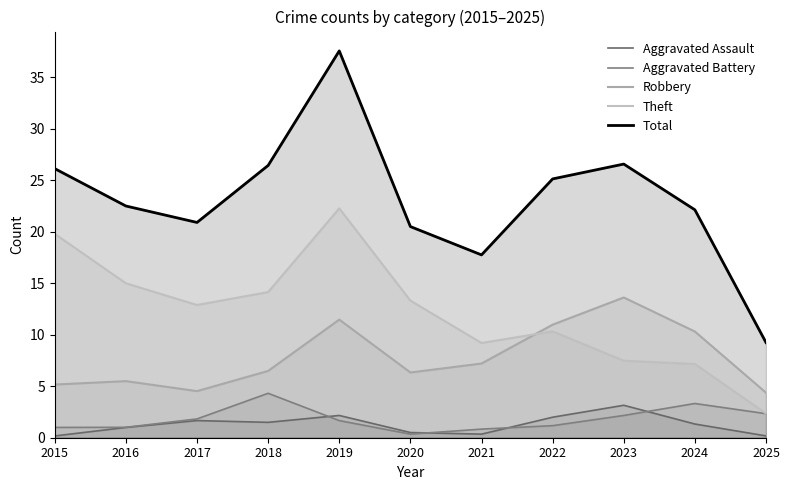

True or false: Theft and Aggravated Battery intersect in this chart.

False